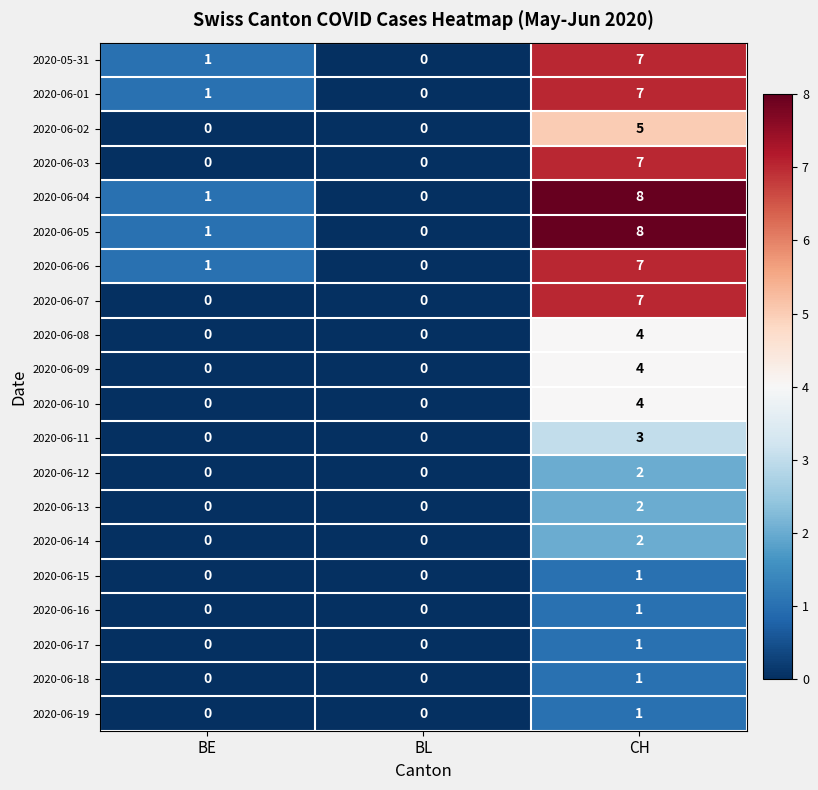

True or false: 2020-06-02 has a value of 3 at BL.

False